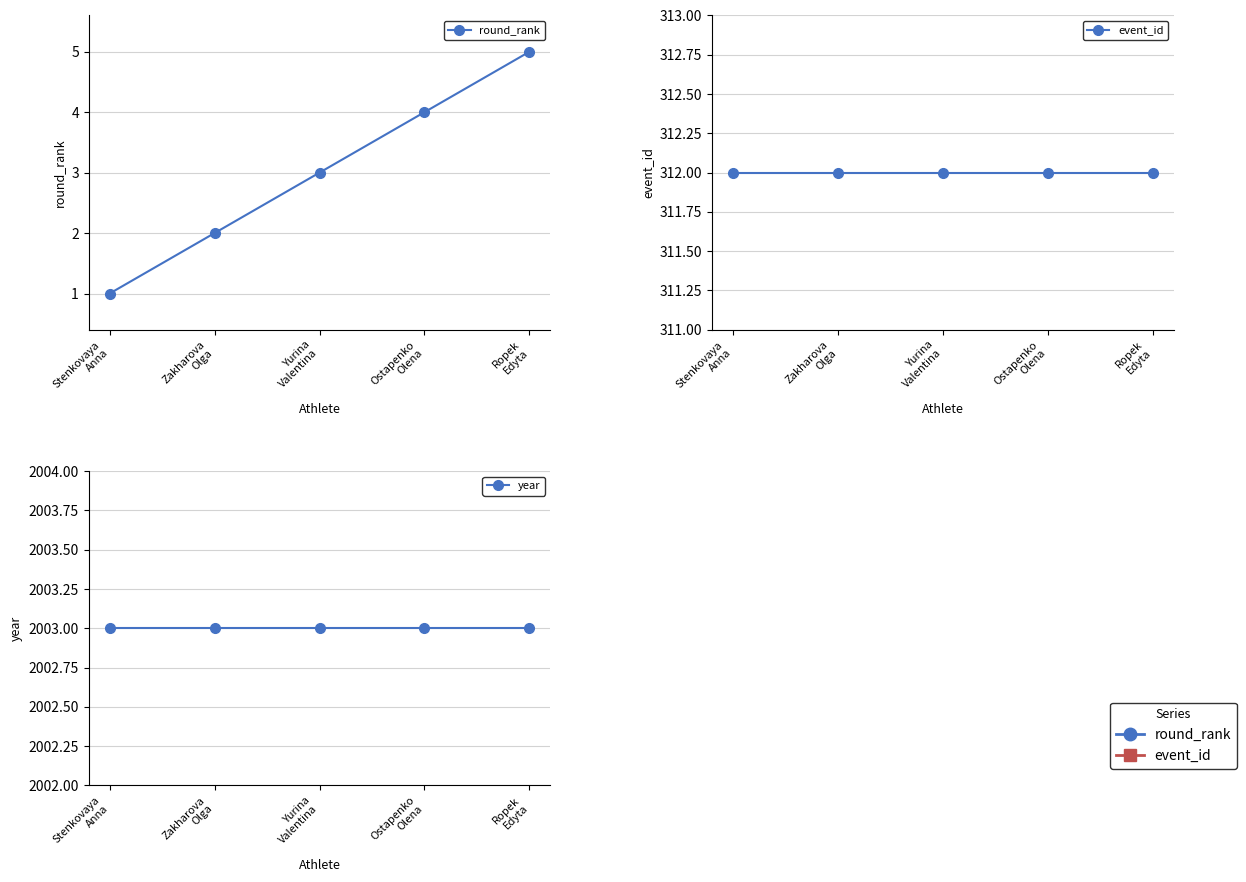

At which category does the chart reach its minimum across all series?

Stenkovaya
Anna